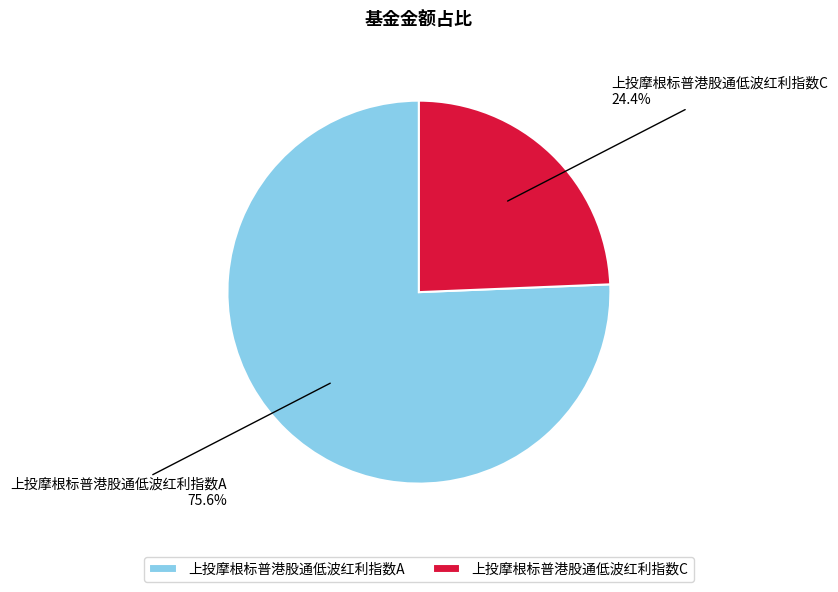

How many slices are in this pie chart?

2